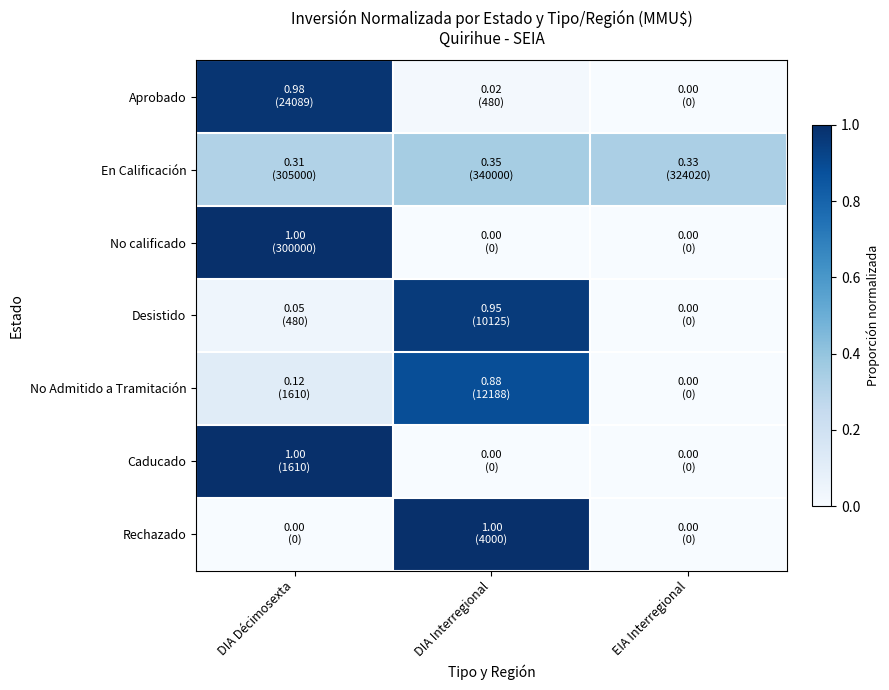

Reading left to right, transcribe all the data shown in this chart.

Aprobado: DIA Décimosexta=1.0	DIA Interregional=0.0	EIA Interregional=0.0
En Calificación: DIA Décimosexta=0.3	DIA Interregional=0.4	EIA Interregional=0.3
No calificado: DIA Décimosexta=1.0	DIA Interregional=0.0	EIA Interregional=0.0
Desistido: DIA Décimosexta=0.0	DIA Interregional=1.0	EIA Interregional=0.0
No Admitido a Tramitación: DIA Décimosexta=0.1	DIA Interregional=0.9	EIA Interregional=0.0
Caducado: DIA Décimosexta=1.0	DIA Interregional=0.0	EIA Interregional=0.0
Rechazado: DIA Décimosexta=0.0	DIA Interregional=1.0	EIA Interregional=0.0